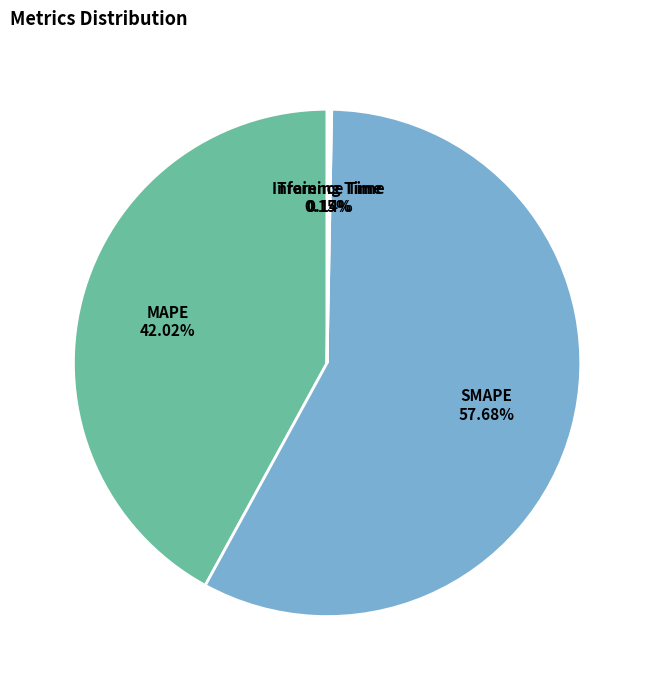

Which category has the biggest portion of the pie?

SMAPE